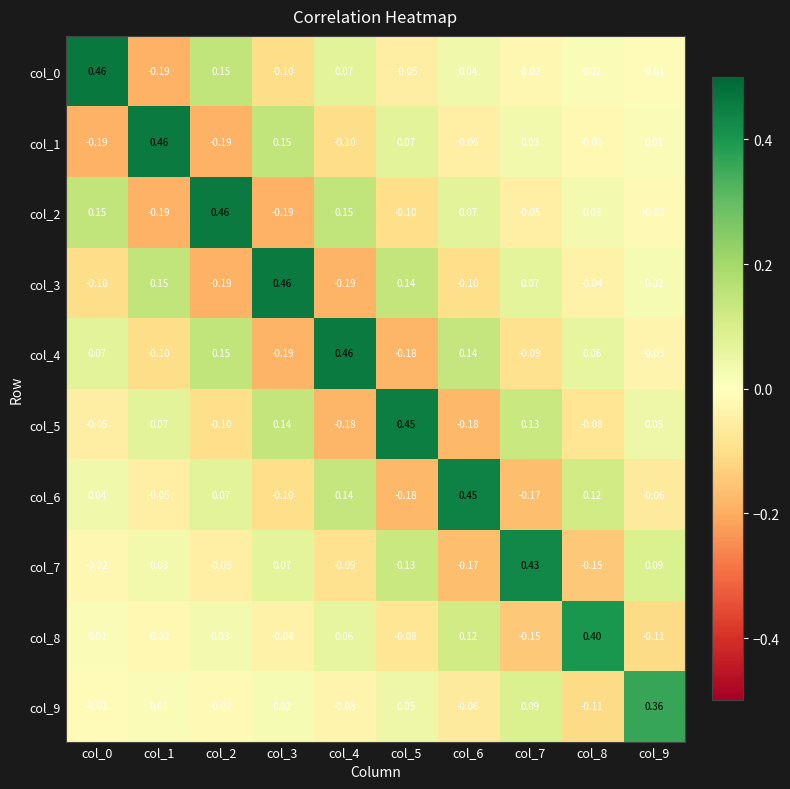

Is the value of col_4 at col_6 greater than the value of col_6 at col_3?

Yes